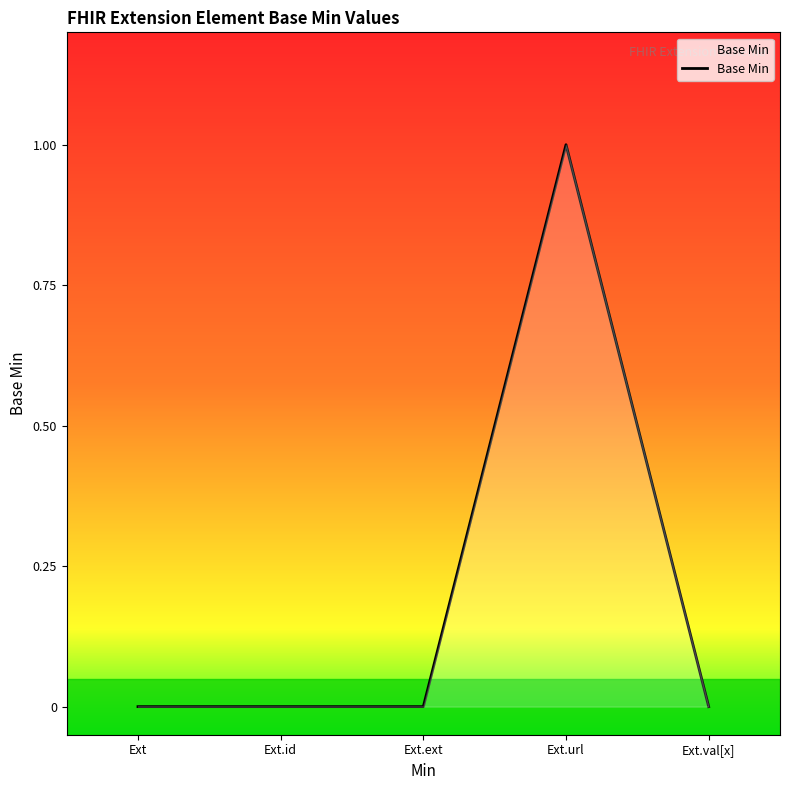

Which has a higher value, Ext.url or Ext.ext?

Ext.url